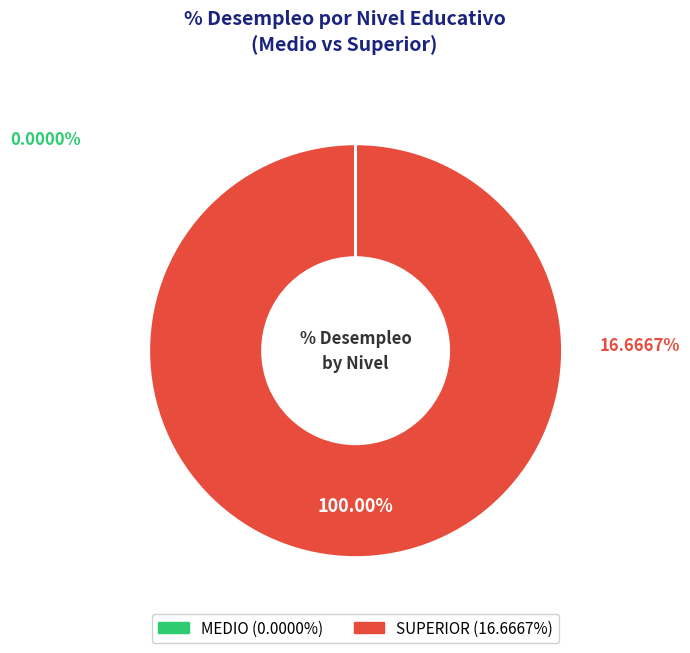

Which slice is the largest?

SUPERIOR